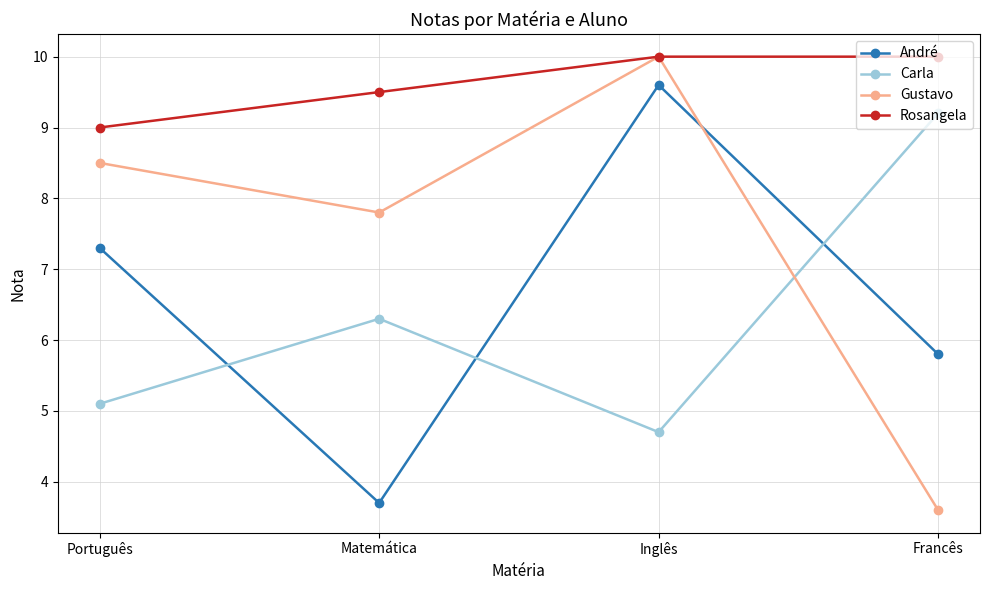

The value of André at Inglês is 15.6. True or false?

False